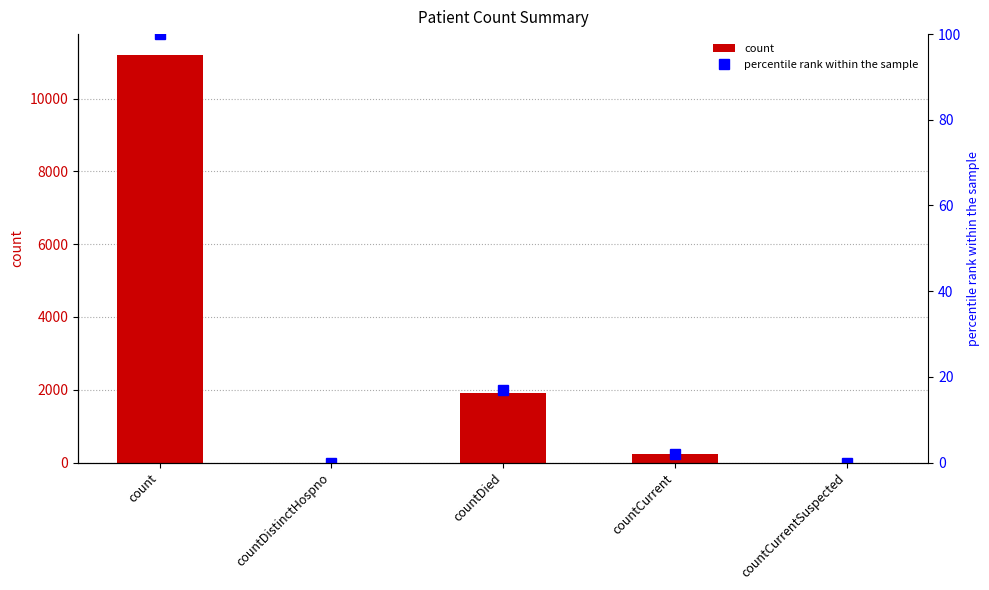

The percentile rank within the sample series shows 4.2 at countDied. True or false?

False